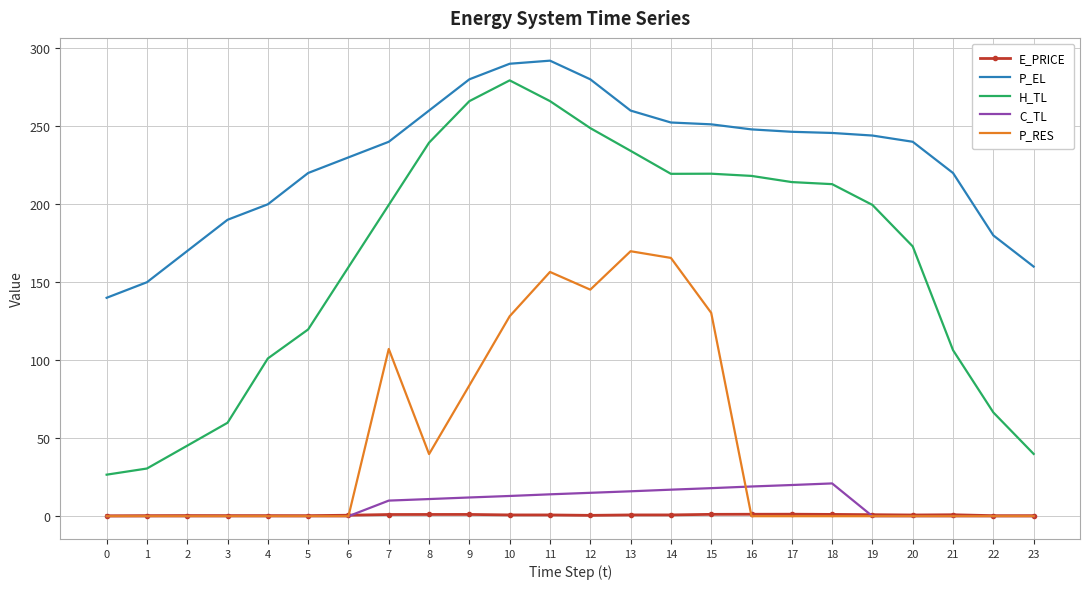

True or false: P_RES and P_EL cross at least once.

False